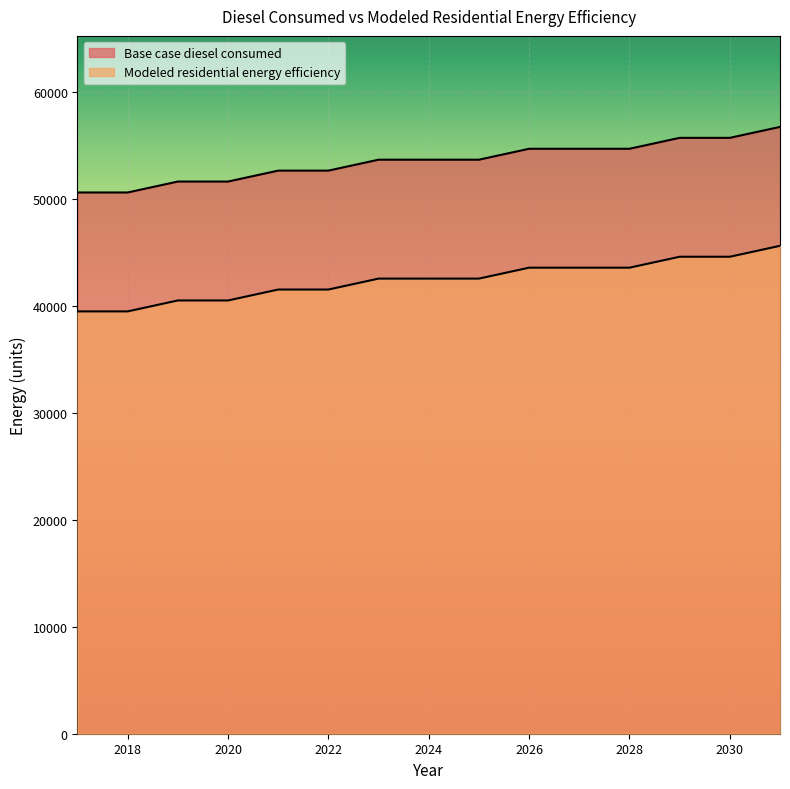

Reading left to right, what are all the values shown in this chart?

Base case diesel consumed: 50644.1	50644.1	51666.6	51666.6	52689.2	52689.2	53711.7	53711.7	53711.7	54734.3	54734.3	54734.3	55756.8	55756.8	56779.4
Modeled residential energy efficiency: 39518.0	39518.0	40540.6	40540.6	41563.1	41563.1	42585.6	42585.6	42585.6	43608.2	43608.2	43608.2	44630.7	44630.7	45653.3